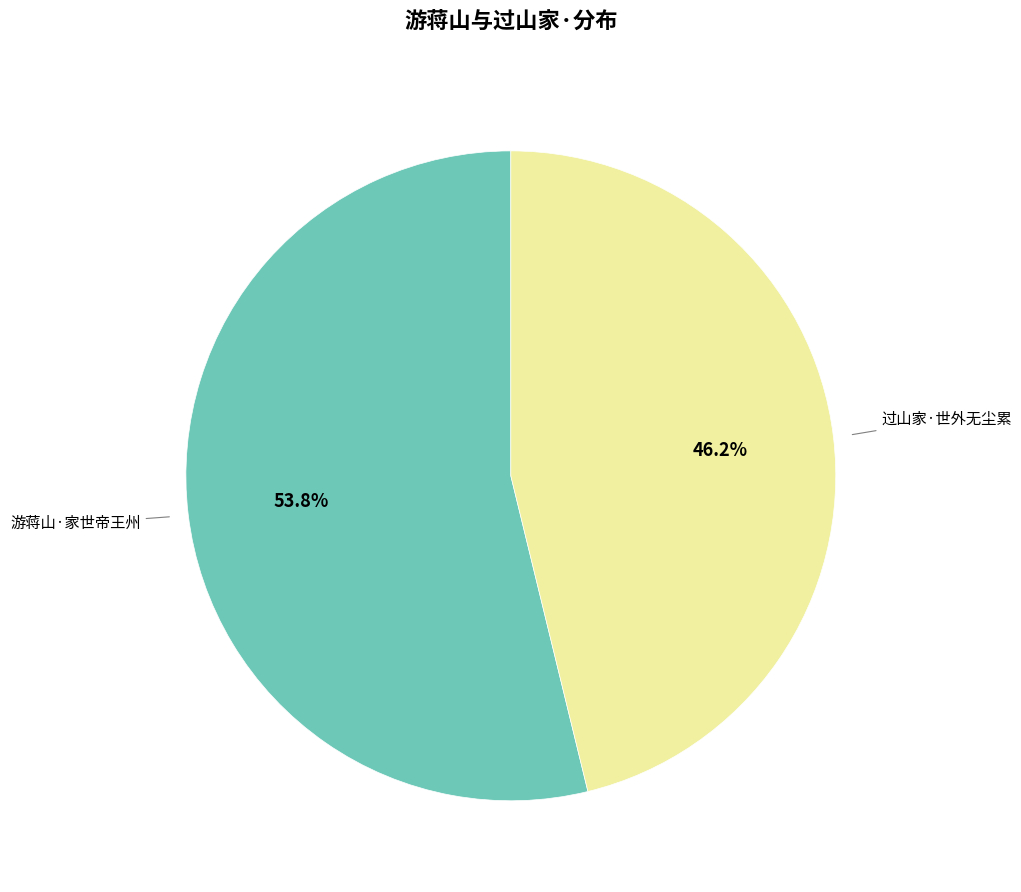

Combined, what portion of the pie is 过山家·世外无尘累 and 游蒋山·家世帝王州?

100.0%